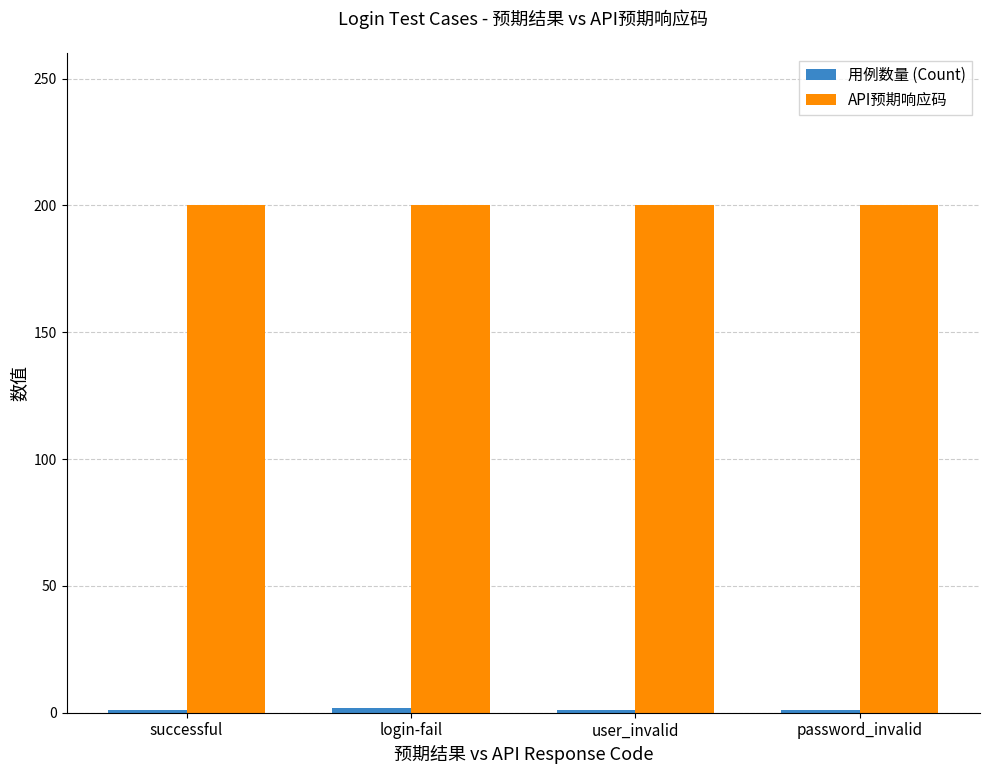

What is the sum of all API预期响应码 values?

800